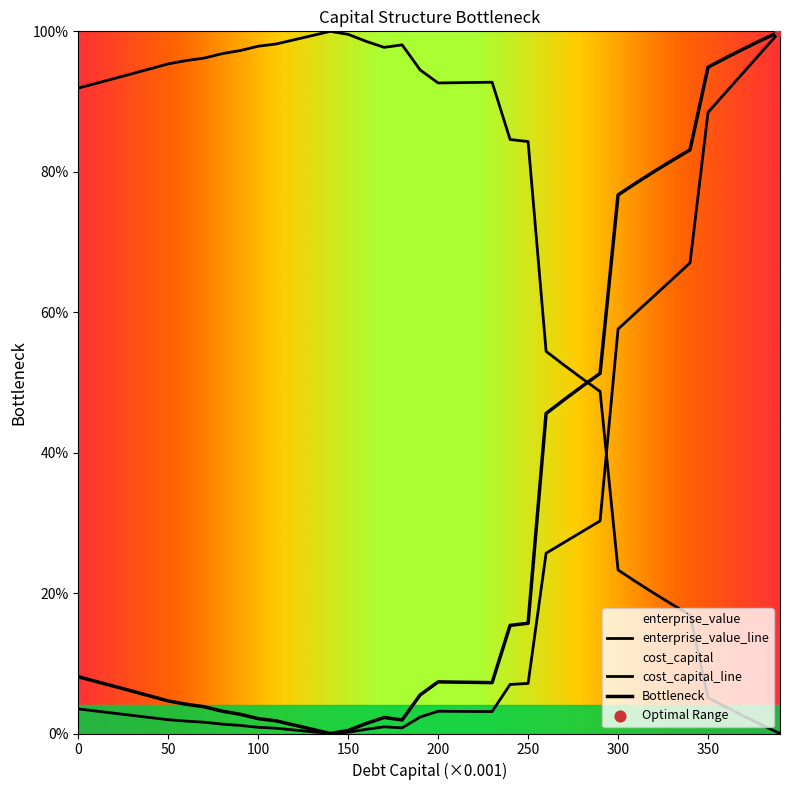

At how many categories does at least one series exceed 44?

40